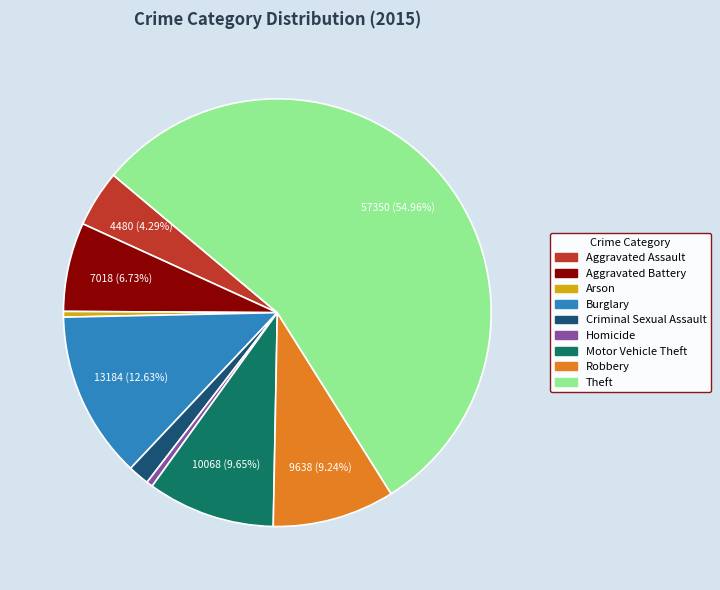

Combined, do Criminal Sexual Assault and Robbery account for over 50%?

No